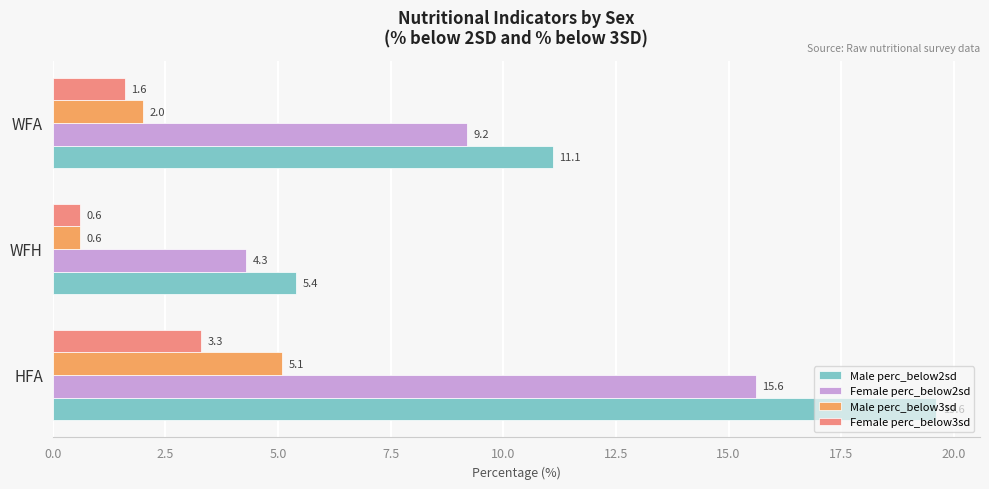

What is the sum of all Female perc_below3sd values?

5.5